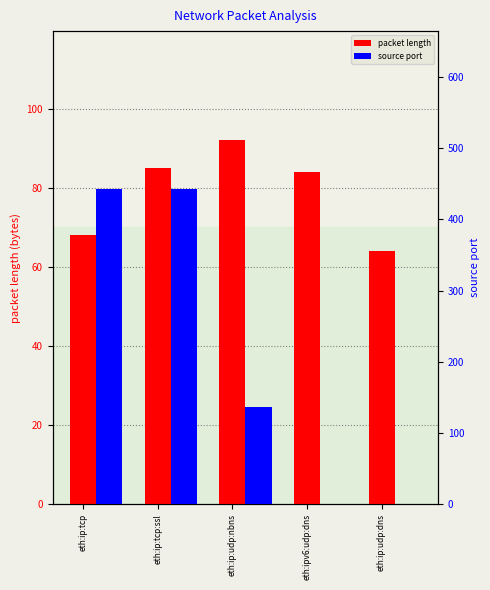

Which category has the lowest value in the source port series?

eth:ipv6:udp:dns